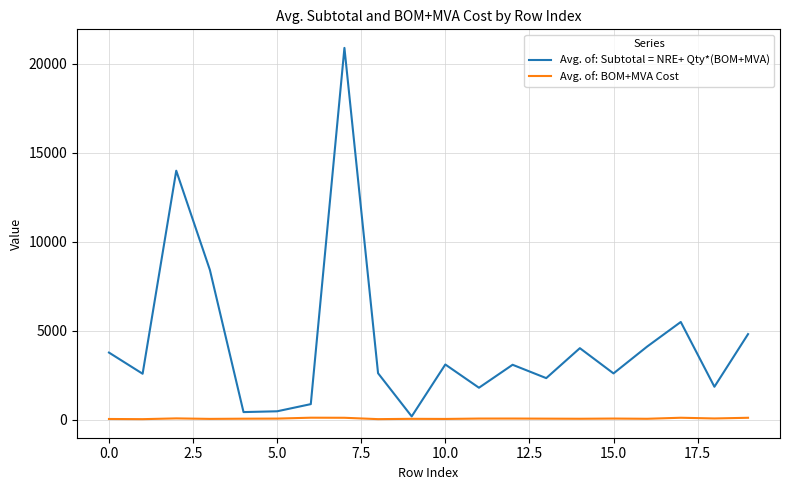

How many values in the Avg. of: BOM+MVA Cost series exceed 58?

10